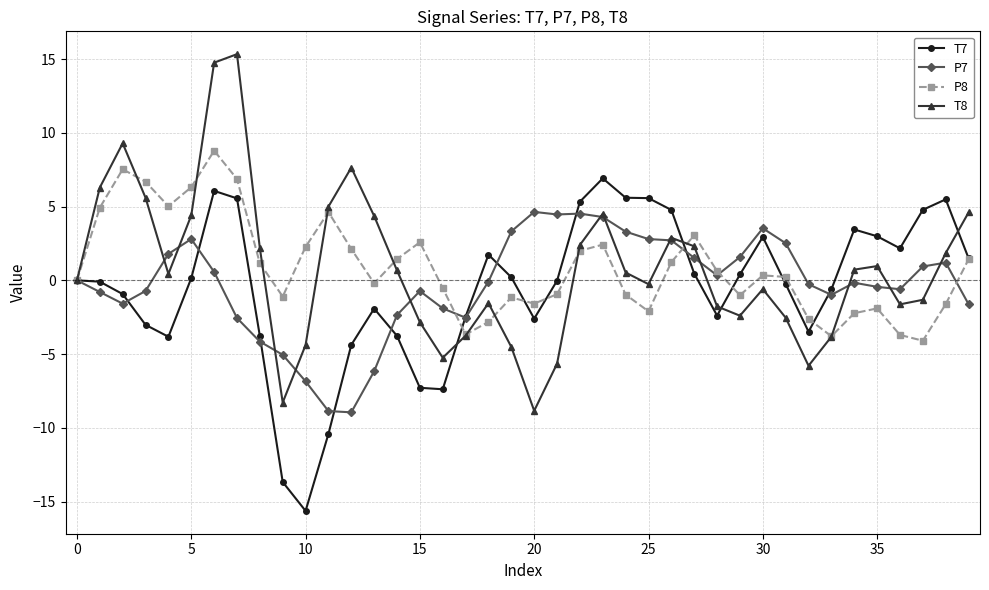

What is the minimum value shown in the chart?

-15.6